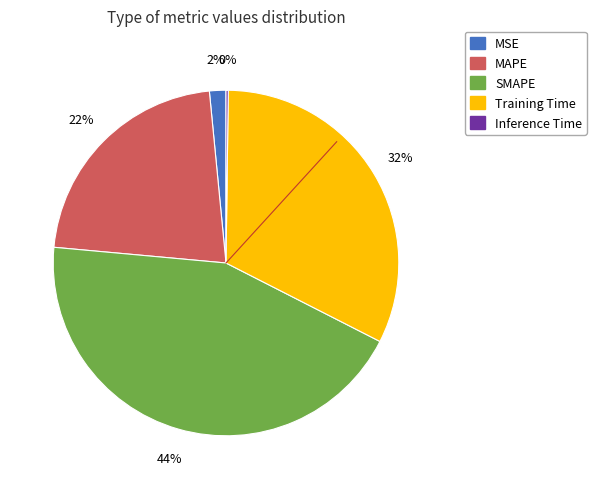

Between Training Time and MAPE, which is larger?

Training Time